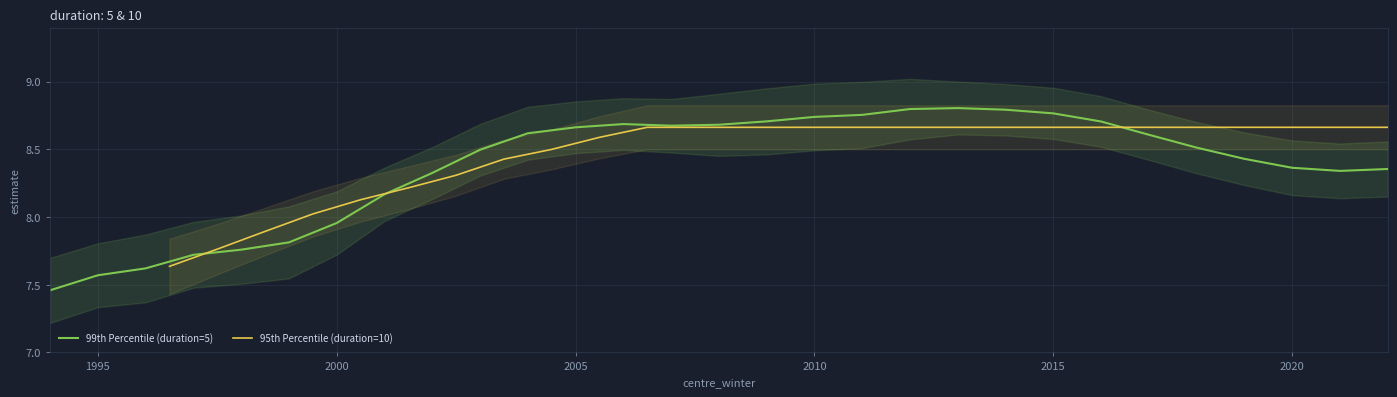

Which series ends up on top after the final intersection of 99th Percentile (duration=5) and 95th Percentile (duration=10)?

95th Percentile (duration=10)